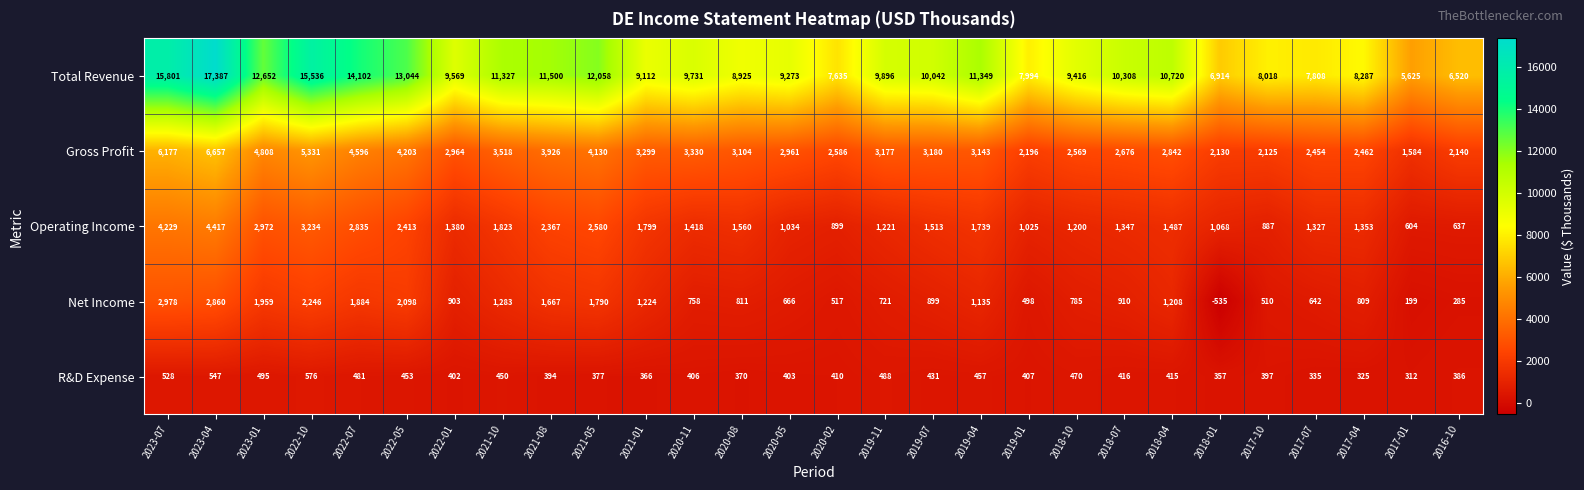

What is the difference between the maximum and minimum values in the R&D Expense series?

264